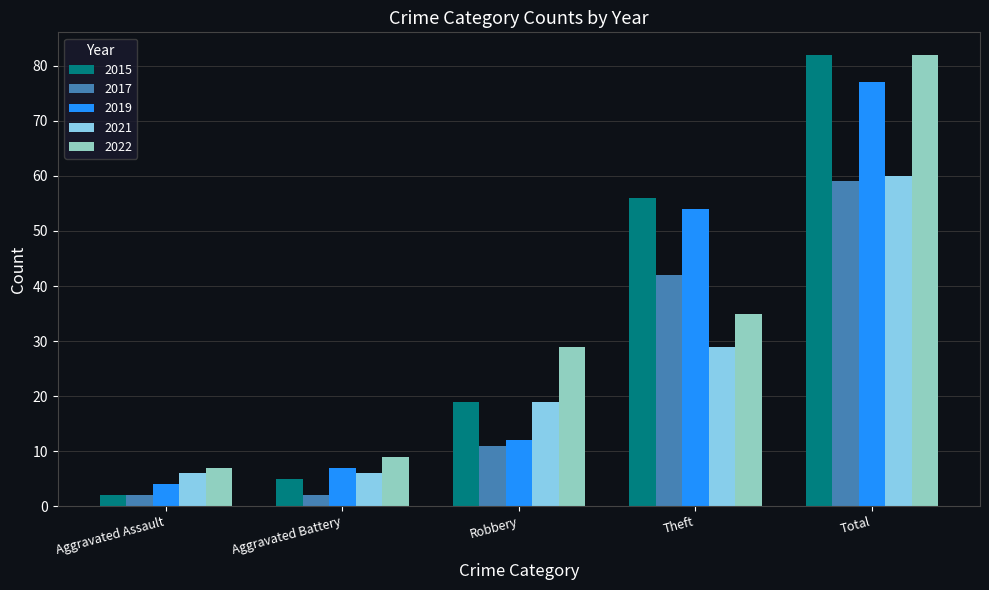

How many bars are there in each group?

5